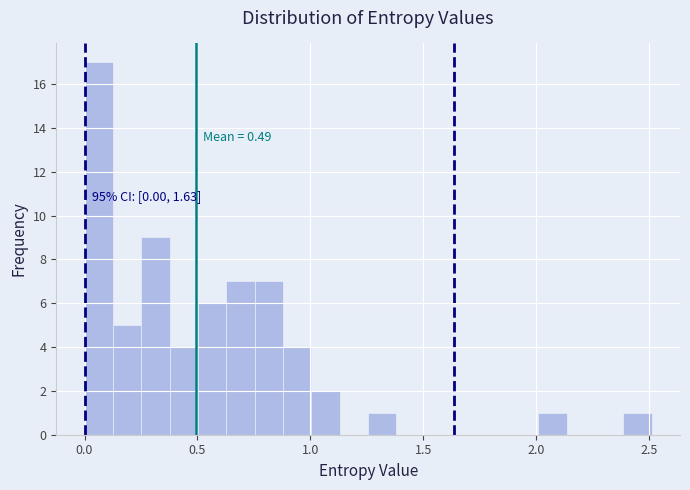

Around what value on the x-axis is the tallest bar? Give the approximate position of its centre, as read against the axis.

0.05